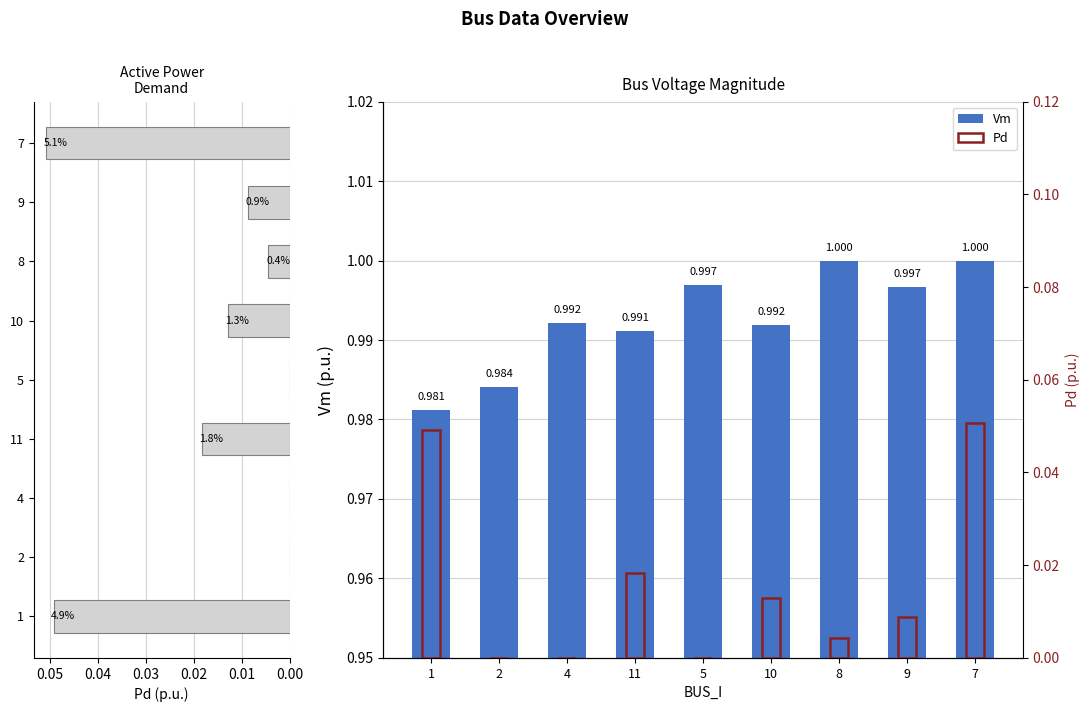

What is the value of the Pd bar at the 9th from the left?

0.1